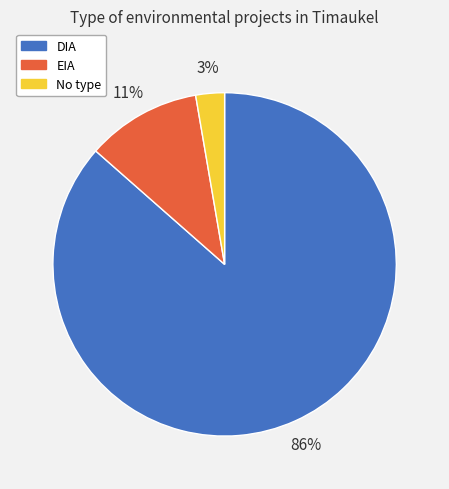

To the nearest percent, what is the average slice percentage?

33%